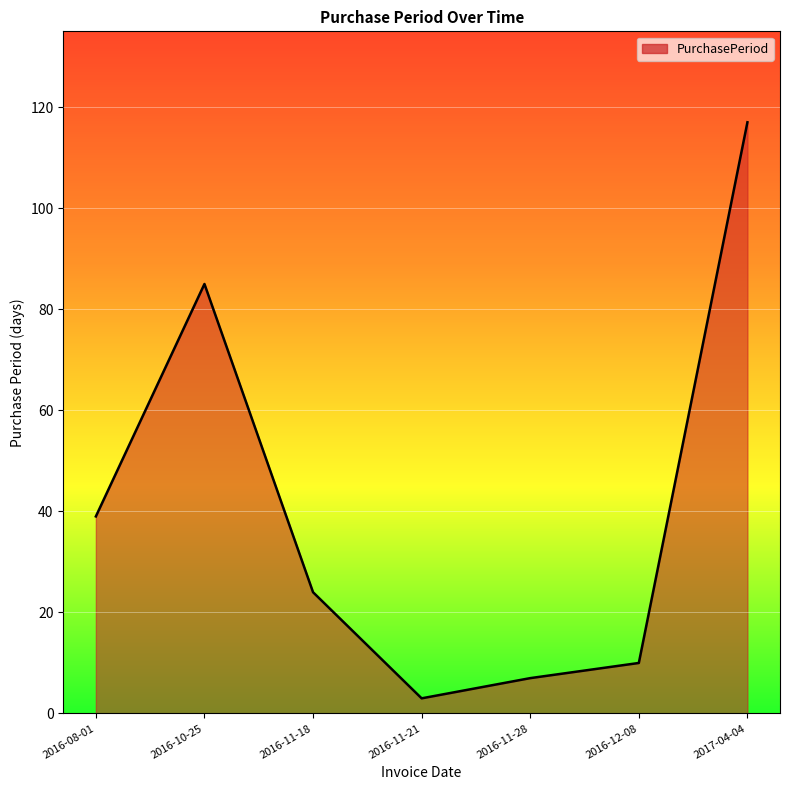

What is the sum of the values at 2016-11-21 and 2016-11-28?

10